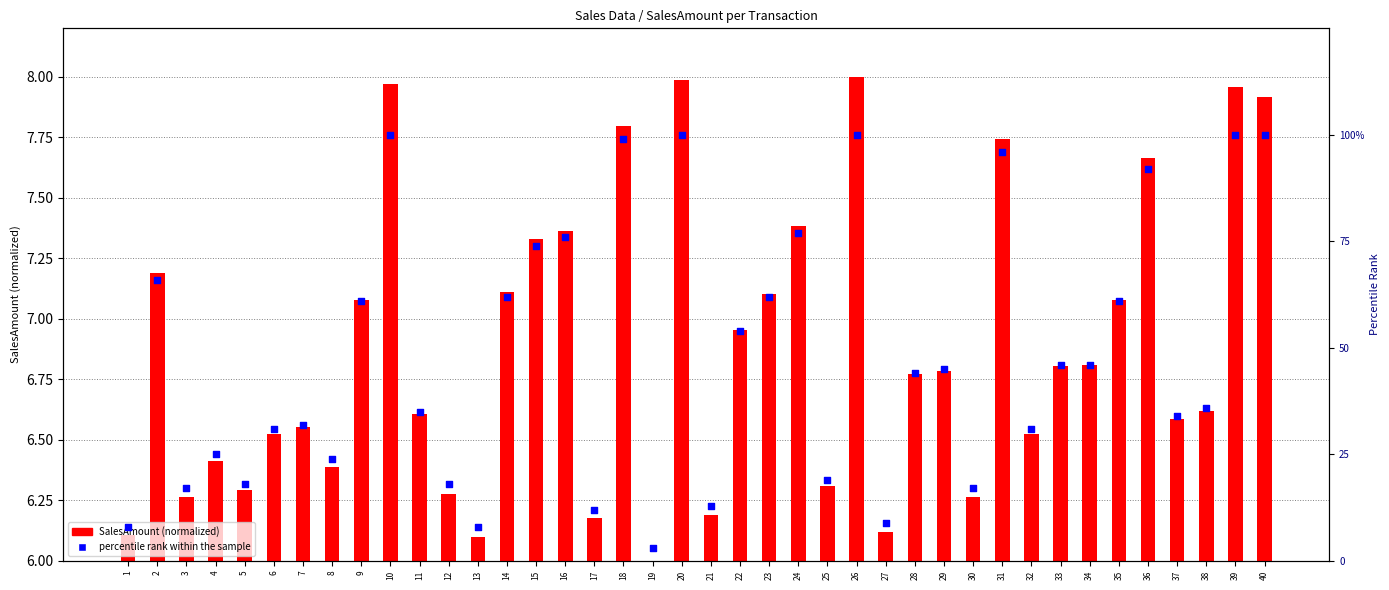

Between 25 and 9, which is larger?

9